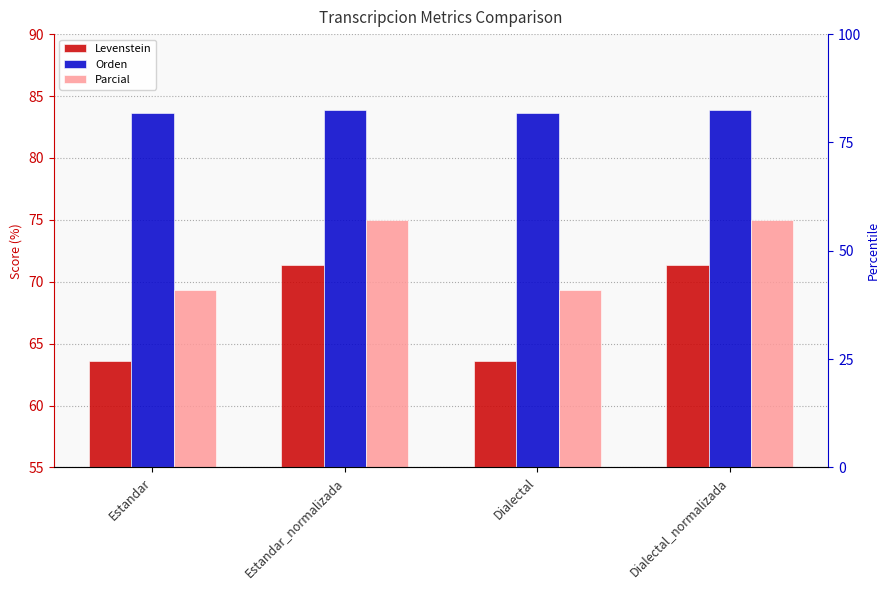

Count the number of categories in the chart.

4